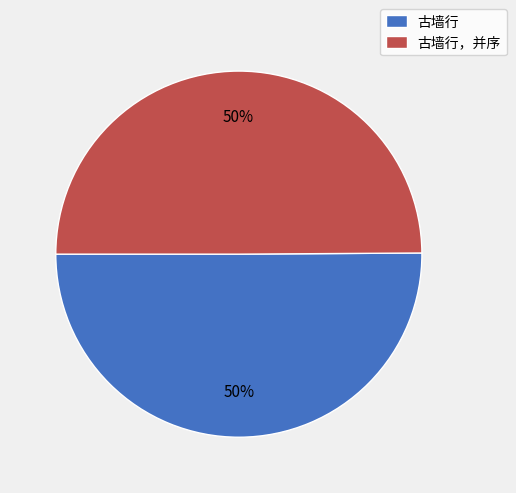

Do 古墙行，并序 and 古墙行 together represent more than half of the pie?

Yes